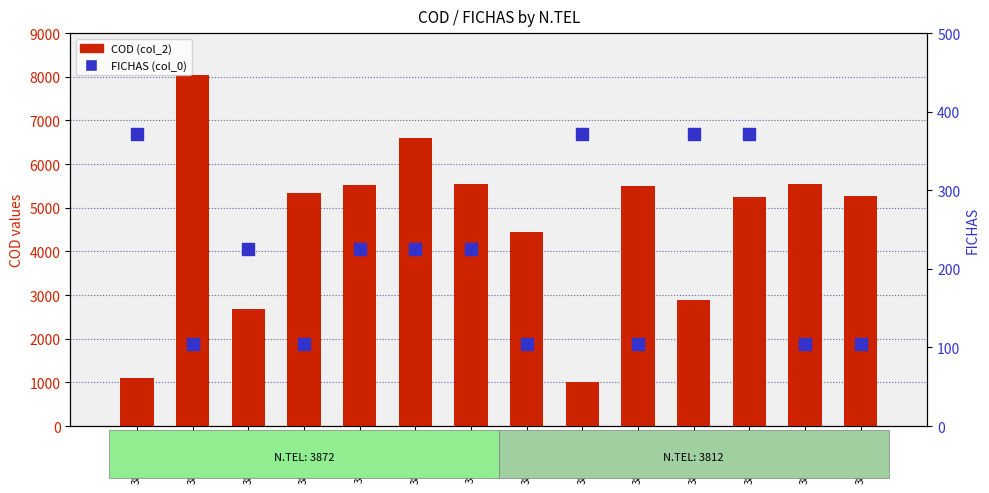

Which series has the largest total across all categories?

COD (col_2)